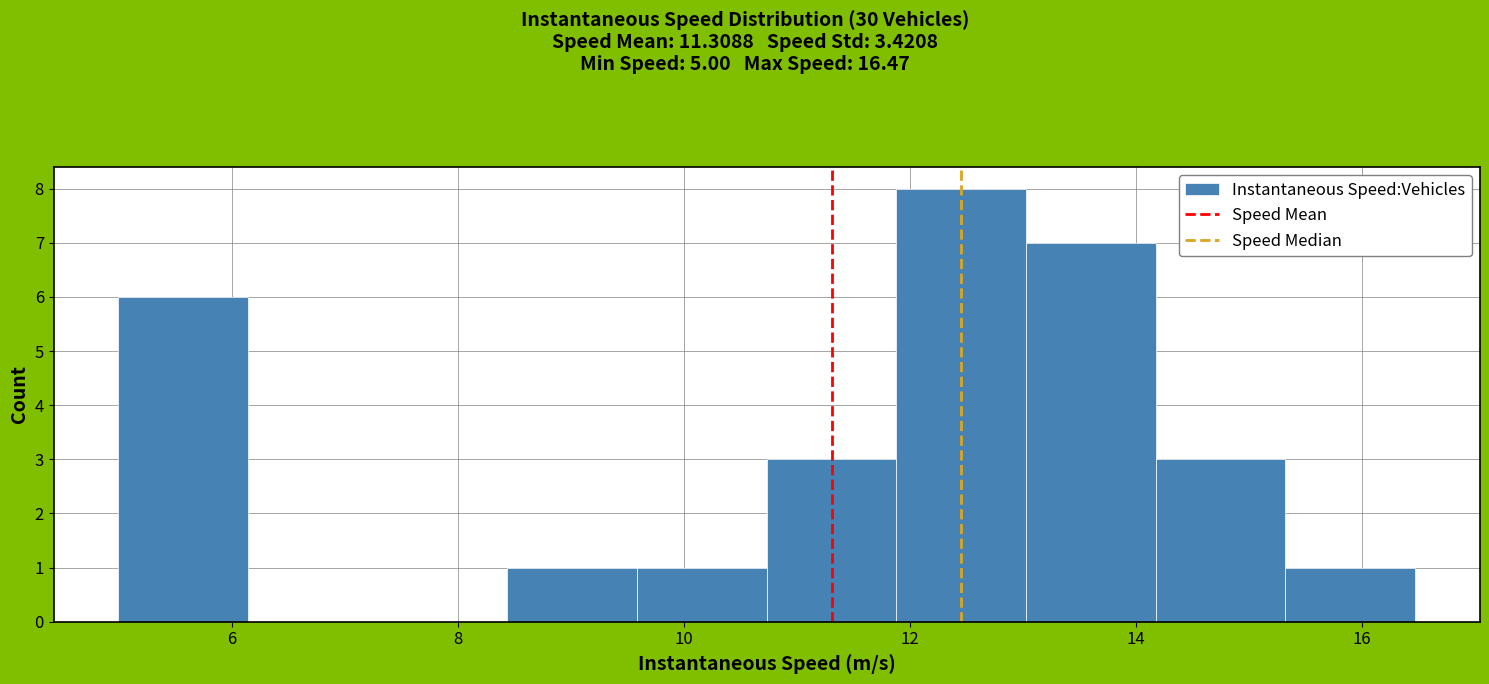

Reading left to right, list every bar in this chart as the range it spans on the x-axis followed by its height. Neither the bar edges nor the heights are printed on the chart, so give them approximately, as read against the axes.

5.0 to 6.2: 6
6.2 to 7.2: 0
7.2 to 8.4: 0
8.4 to 9.6: 1
9.6 to 10.8: 1
10.8 to 11.8: 3
11.8 to 13.0: 8
13.0 to 14.2: 7
14.2 to 15.4: 3
15.4 to 16.4: 1